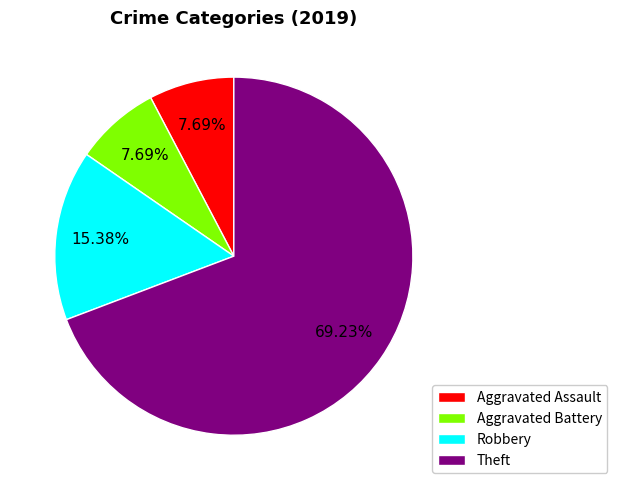

What portion of the pie excludes Aggravated Assault?

92.3%